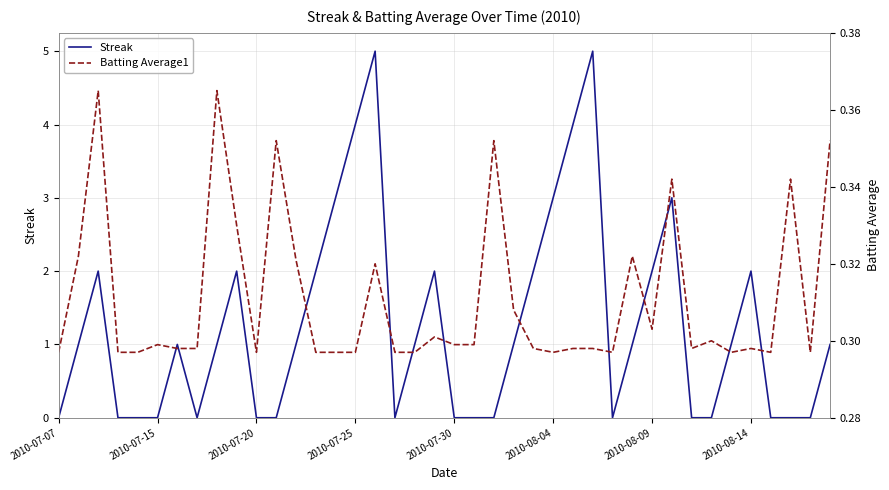

Which category has the lowest value across all series?

2010-07-07